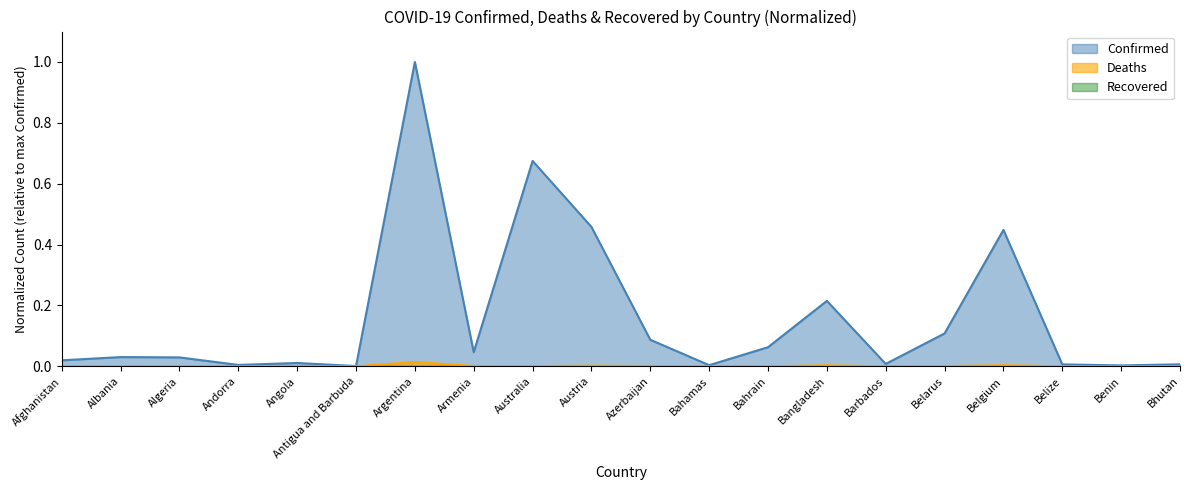

True or false: Deaths and Confirmed intersect in this chart.

False